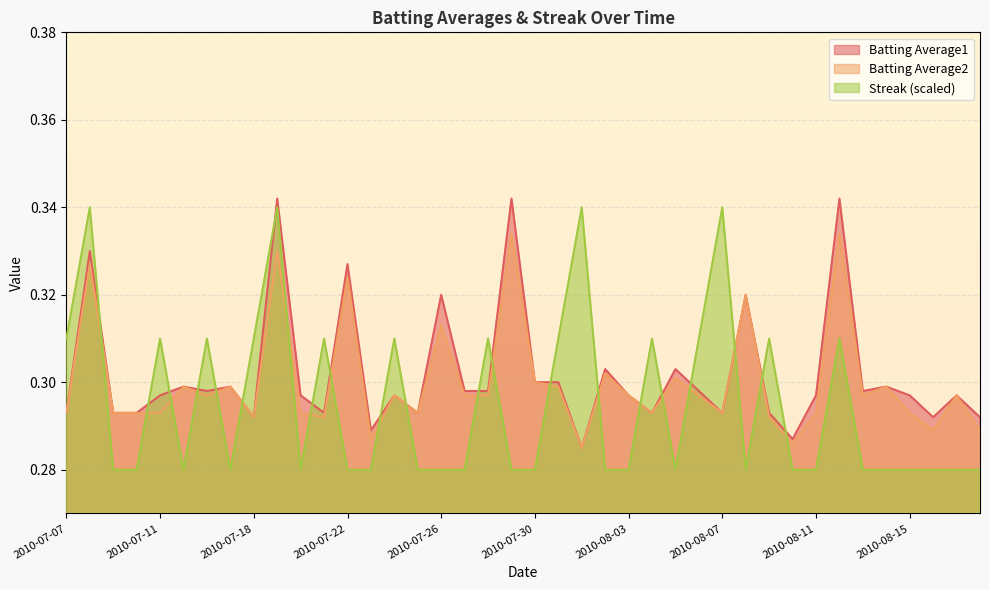

Reading left to right, transcribe all the data shown in this chart.

Batting Average1: 2010-07-07=0.3	2010-07-08=0.3	2010-07-09=0.3	2010-07-10=0.3	2010-07-11=0.3	2010-07-15=0.3	2010-07-16=0.3	2010-07-17=0.3	2010-07-18=0.3	2010-07-19=0.3	2010-07-20=0.3	2010-07-21=0.3	2010-07-22=0.3	2010-07-23=0.3	2010-07-24=0.3	2010-07-25=0.3	2010-07-26=0.3	2010-07-27=0.3	2010-07-28=0.3	2010-07-29=0.3	2010-07-30=0.3	2010-07-31=0.3	2010-08-01=0.3	2010-08-02=0.3	2010-08-03=0.3	2010-08-04=0.3	2010-08-05=0.3	2010-08-06=0.3	2010-08-07=0.3	2010-08-08=0.3	2010-08-09=0.3	2010-08-10=0.3	2010-08-11=0.3	2010-08-12=0.3	2010-08-13=0.3	2010-08-14=0.3	2010-08-15=0.3	2010-08-16=0.3	2010-08-17=0.3	2010-08-18=0.3
Batting Average2: 2010-07-07=0.3	2010-07-08=0.3	2010-07-09=0.3	2010-07-10=0.3	2010-07-11=0.3	2010-07-15=0.3	2010-07-16=0.3	2010-07-17=0.3	2010-07-18=0.3	2010-07-19=0.3	2010-07-20=0.3	2010-07-21=0.3	2010-07-22=0.3	2010-07-23=0.3	2010-07-24=0.3	2010-07-25=0.3	2010-07-26=0.3	2010-07-27=0.3	2010-07-28=0.3	2010-07-29=0.3	2010-07-30=0.3	2010-07-31=0.3	2010-08-01=0.3	2010-08-02=0.3	2010-08-03=0.3	2010-08-04=0.3	2010-08-05=0.3	2010-08-06=0.3	2010-08-07=0.3	2010-08-08=0.3	2010-08-09=0.3	2010-08-10=0.3	2010-08-11=0.3	2010-08-12=0.3	2010-08-13=0.3	2010-08-14=0.3	2010-08-15=0.3	2010-08-16=0.3	2010-08-17=0.3	2010-08-18=0.3
Streak: 2010-07-07=0.3	2010-07-08=0.3	2010-07-09=0.3	2010-07-10=0.3	2010-07-11=0.3	2010-07-15=0.3	2010-07-16=0.3	2010-07-17=0.3	2010-07-18=0.3	2010-07-19=0.3	2010-07-20=0.3	2010-07-21=0.3	2010-07-22=0.3	2010-07-23=0.3	2010-07-24=0.3	2010-07-25=0.3	2010-07-26=0.3	2010-07-27=0.3	2010-07-28=0.3	2010-07-29=0.3	2010-07-30=0.3	2010-07-31=0.3	2010-08-01=0.3	2010-08-02=0.3	2010-08-03=0.3	2010-08-04=0.3	2010-08-05=0.3	2010-08-06=0.3	2010-08-07=0.3	2010-08-08=0.3	2010-08-09=0.3	2010-08-10=0.3	2010-08-11=0.3	2010-08-12=0.3	2010-08-13=0.3	2010-08-14=0.3	2010-08-15=0.3	2010-08-16=0.3	2010-08-17=0.3	2010-08-18=0.3